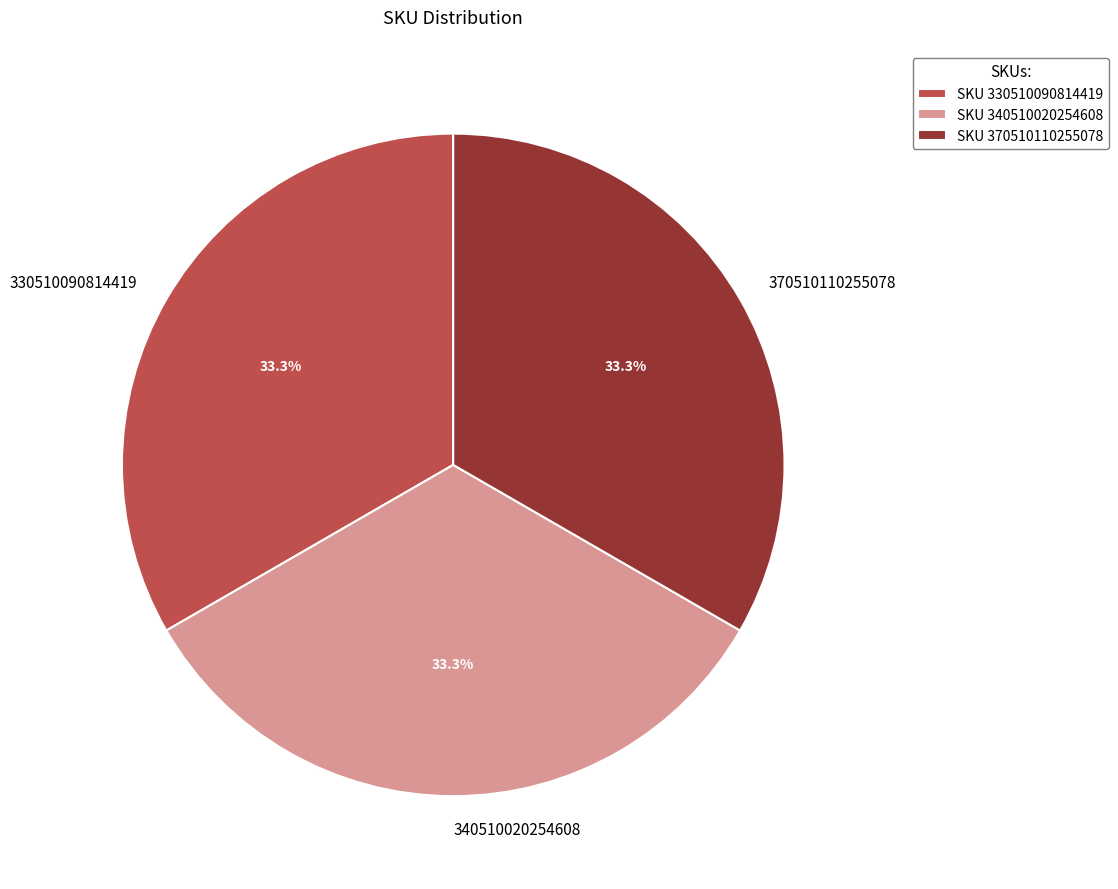

What percentage is NOT represented by 370510110255078?

66.7%